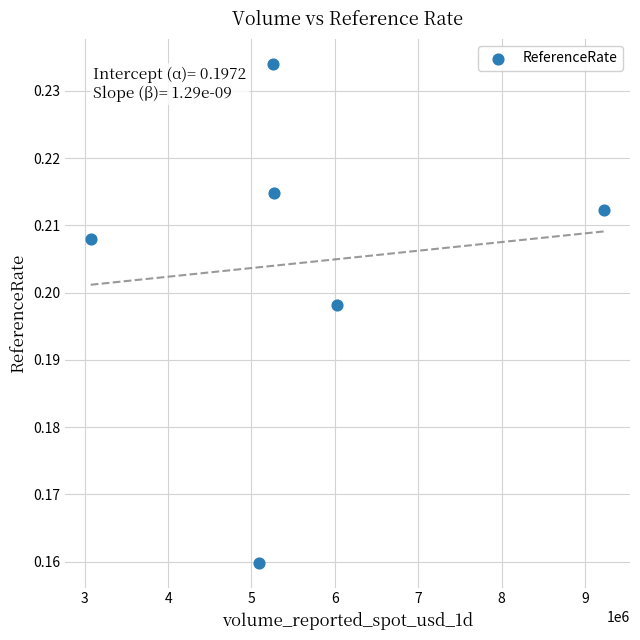

What is the range of X values (max minus min)?

6161645.3